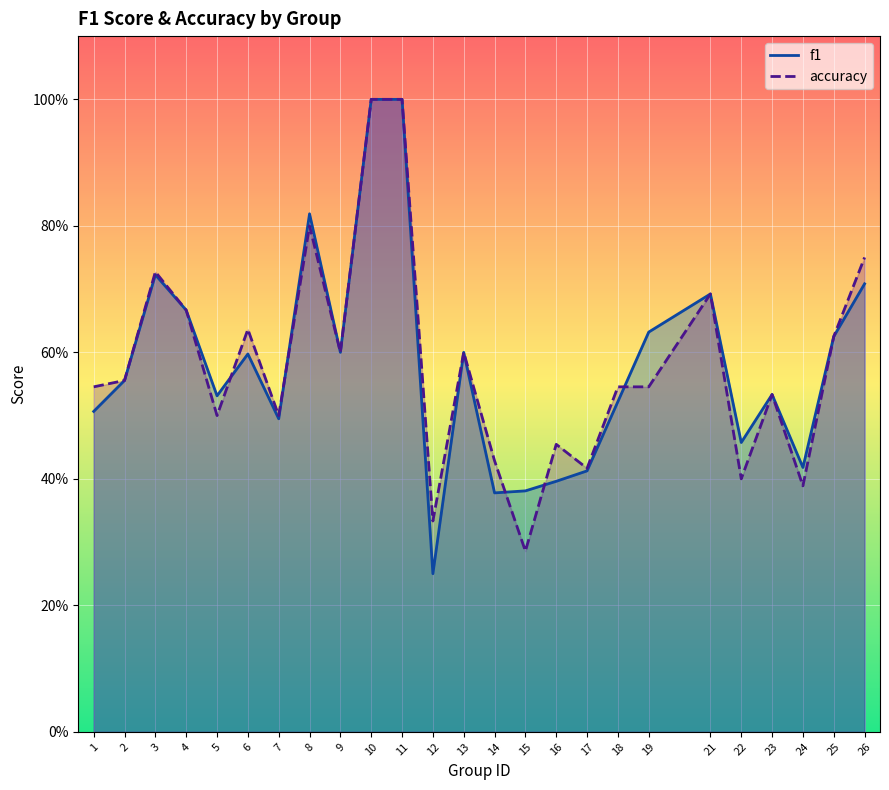

True or false: f1 has a value of 0.1 at 14.

False